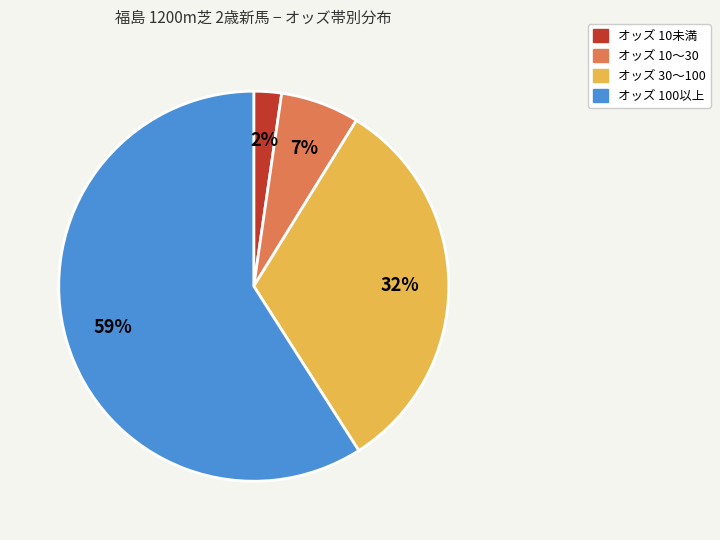

Is there a majority slice in this chart?

Yes